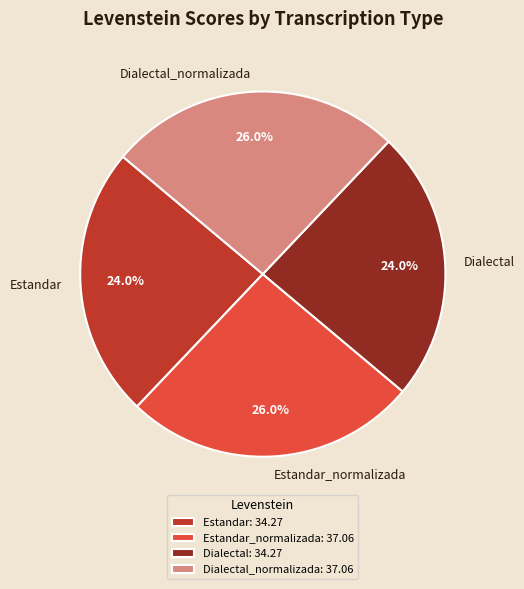

Between Estandar_normalizada and Dialectal, which is larger?

Estandar_normalizada